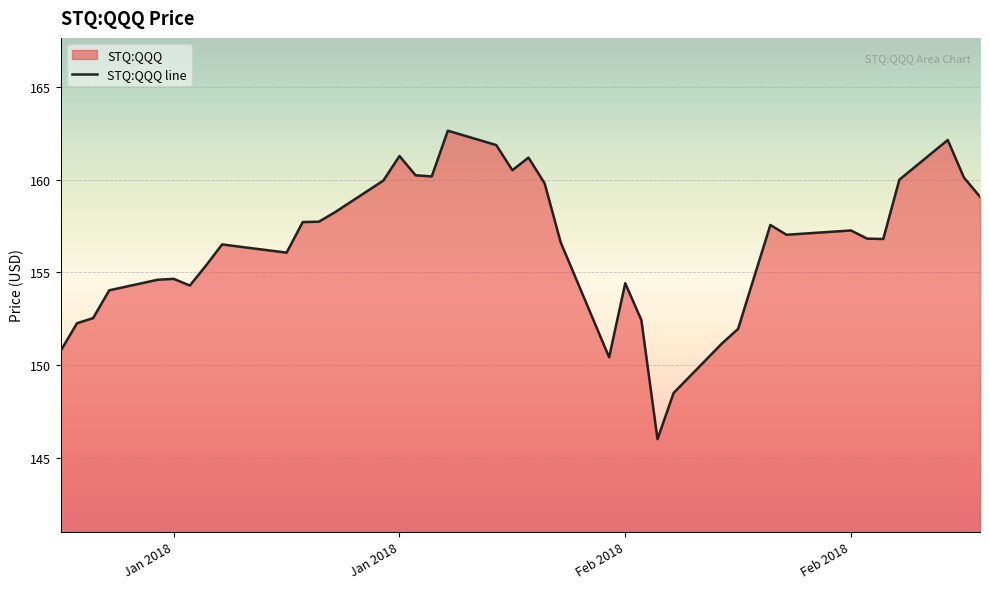

How many lines are shown in the chart?

1